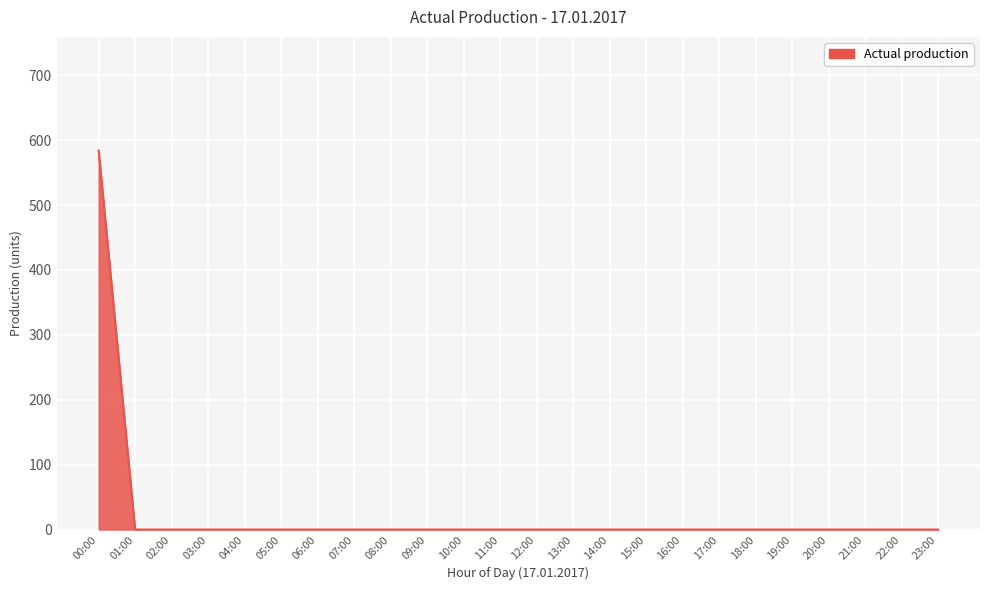

The chart shows a value of 286 at 18:00. True or false?

False